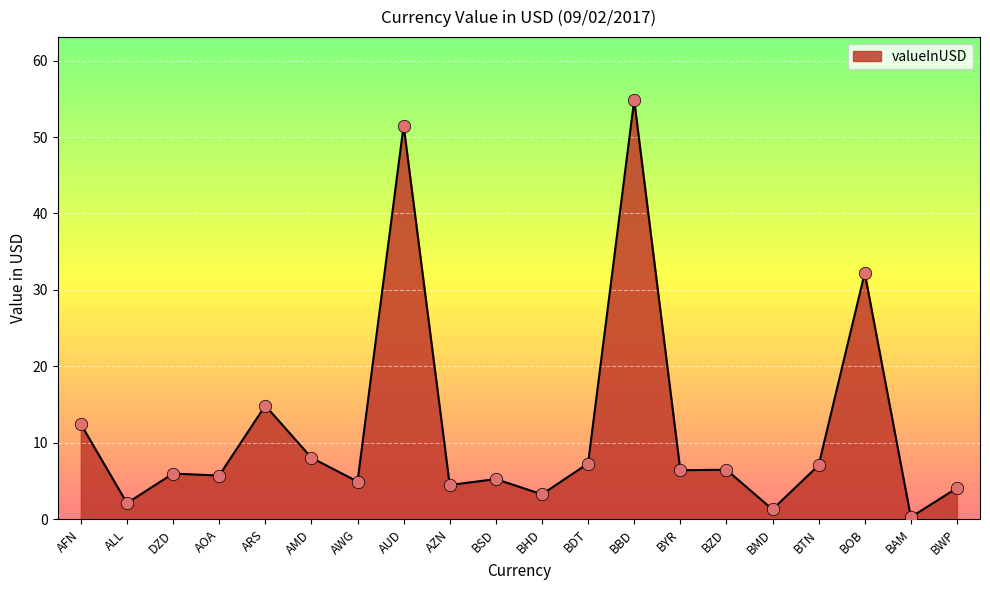

What is the change in value from AOA to AMD?

+2.3